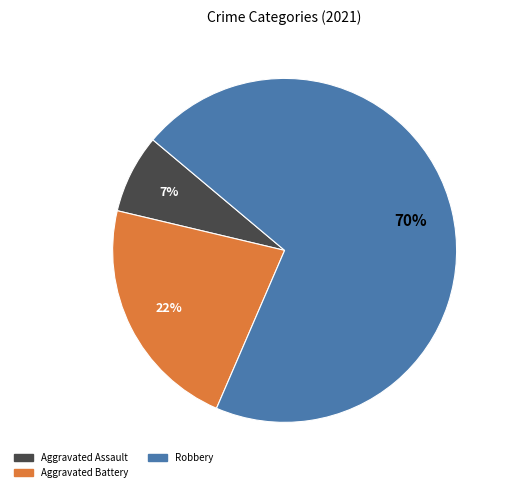

Does any single category account for the majority?

Yes